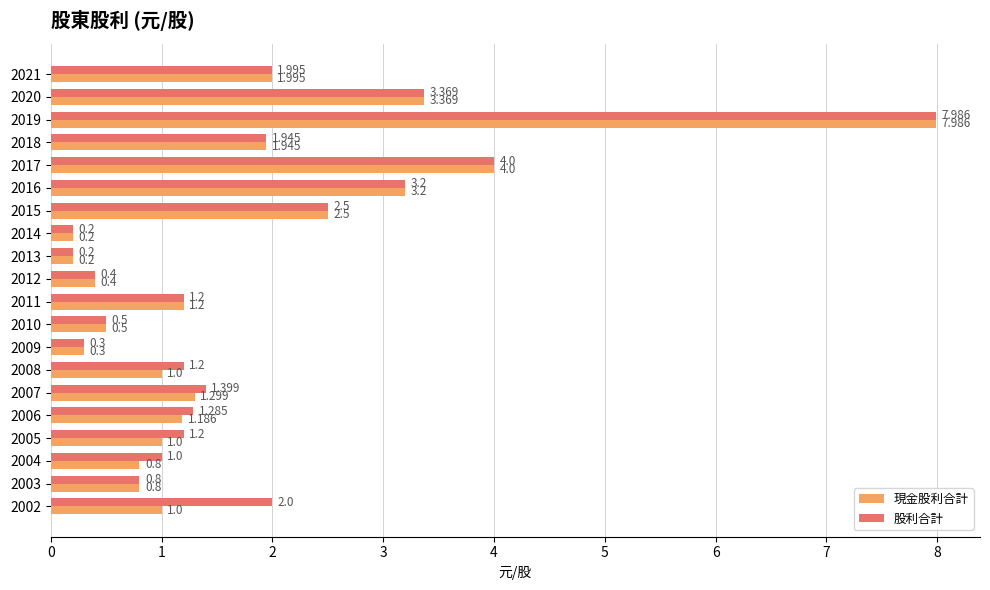

What is the highest value of the 現金股利合計 series?

8.0